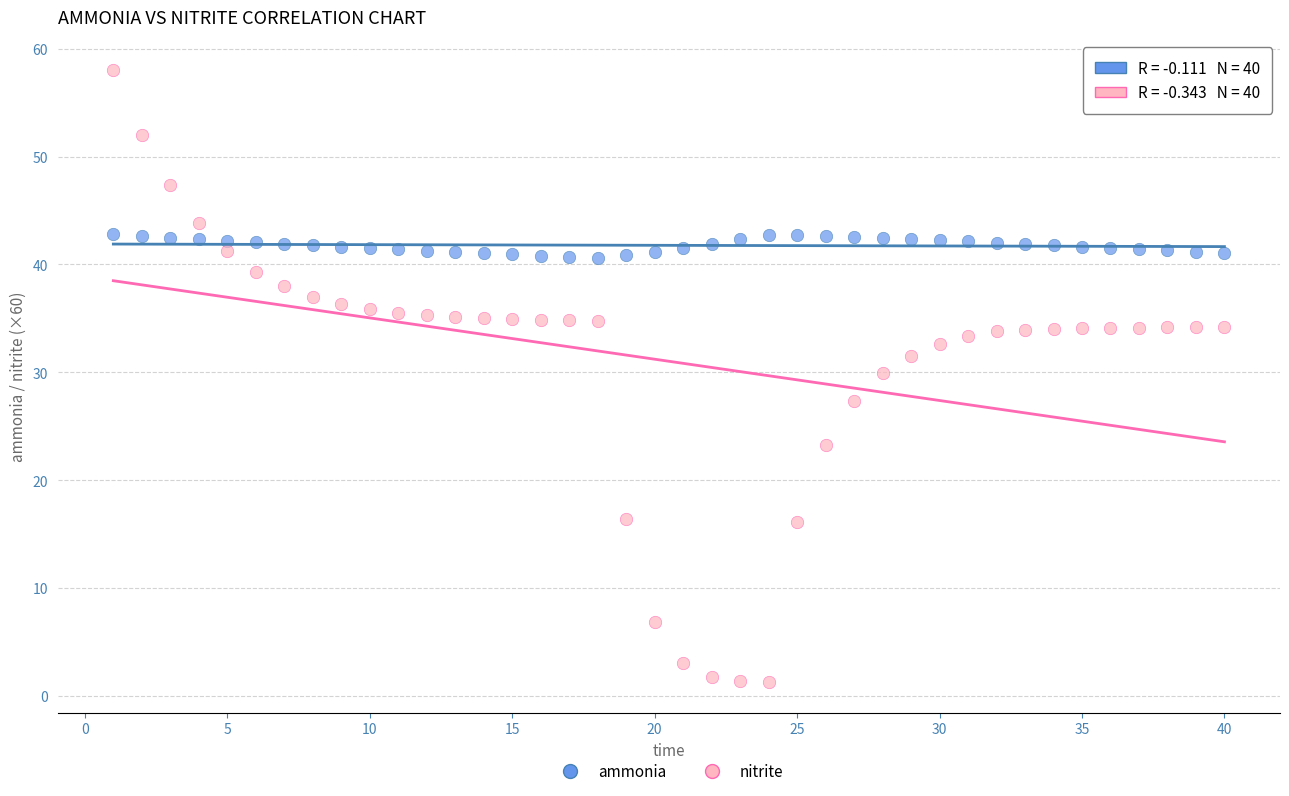

Across all data points, what is the range of Y values (max minus min)?

56.7